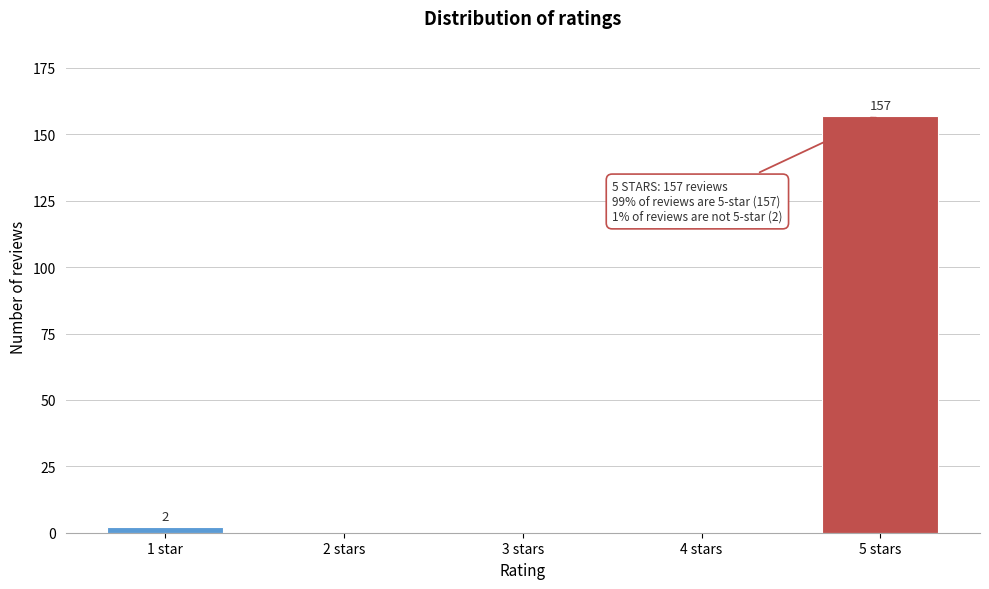

Reading right to left, transcribe all the data shown in this chart.

5 stars=157	4 stars=0	3 stars=0	2 stars=0	1 star=2